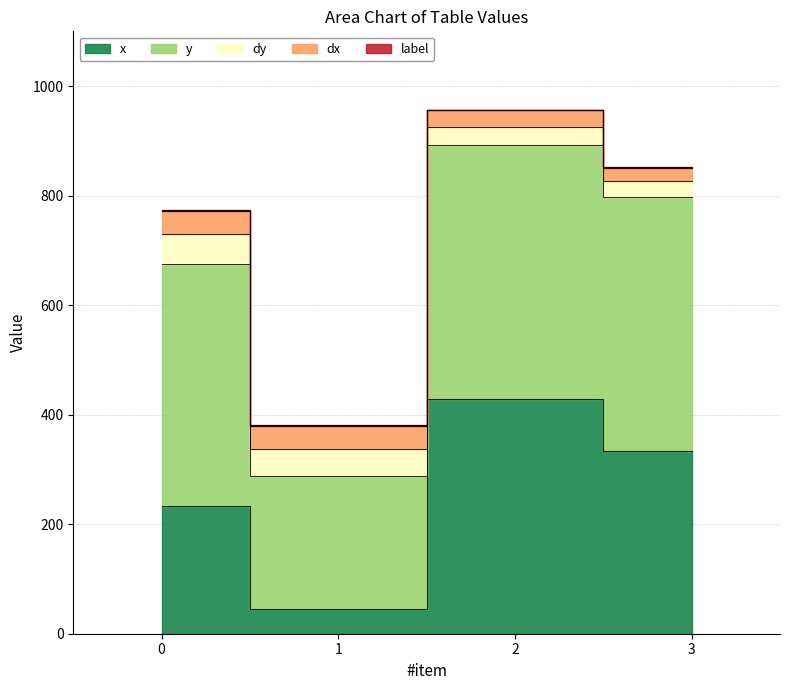

Which category has the highest value in the x series?

2